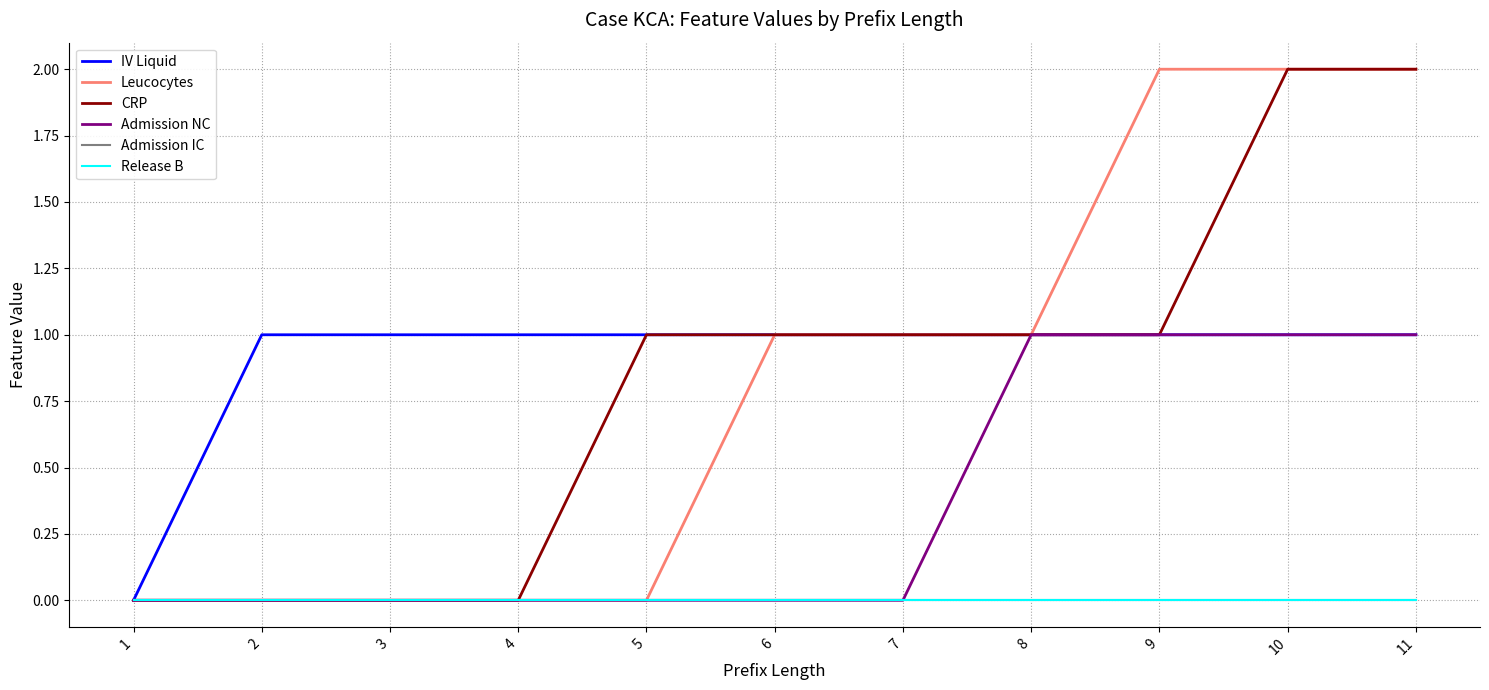

Does the chart display data point markers on the line(s)?

No